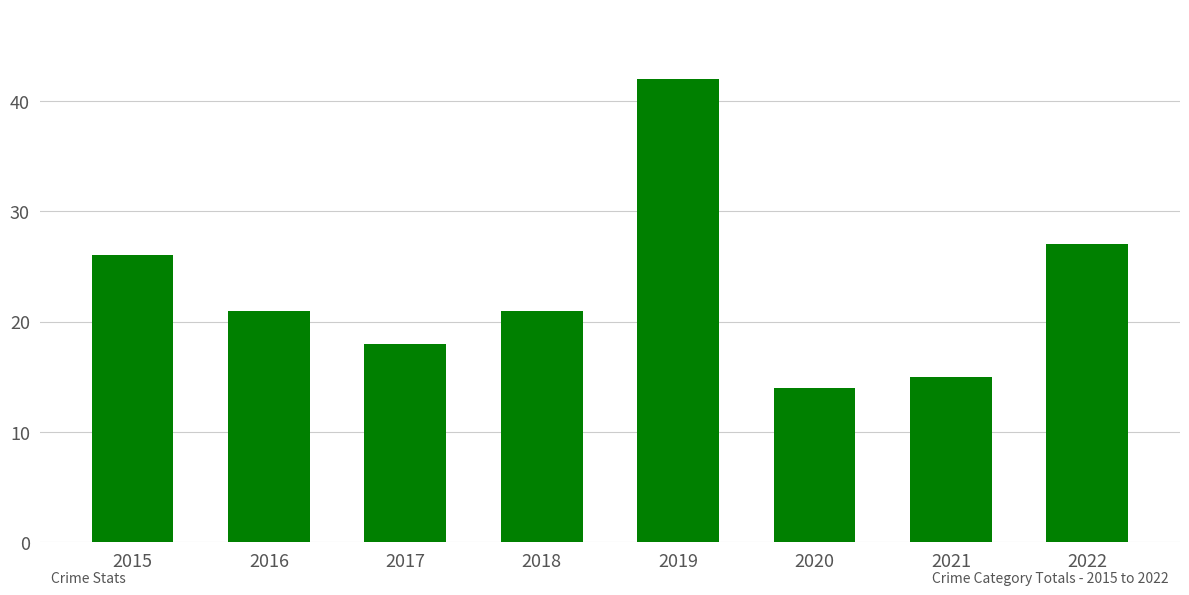

How many data points does each series have?

8